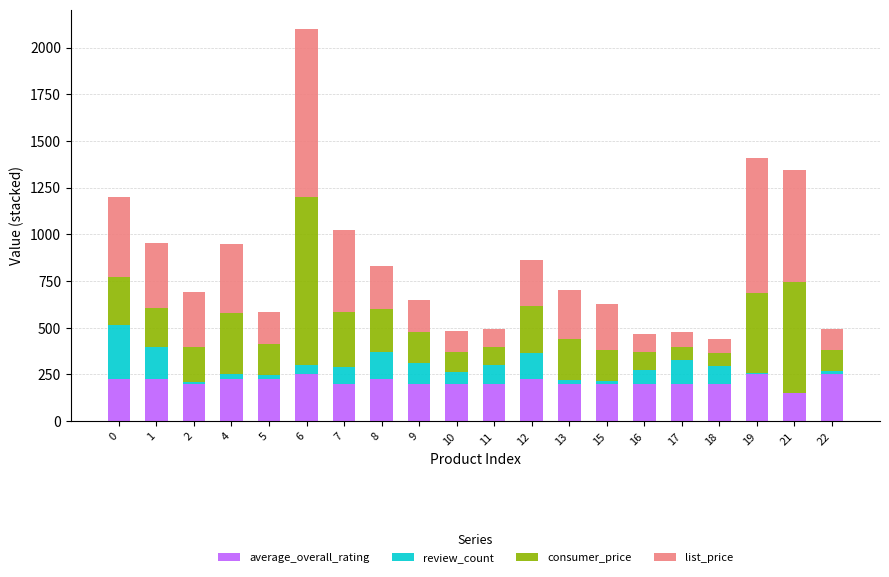

What are all the series names shown in the legend?

average_overall_rating, review_count, consumer_price, list_price